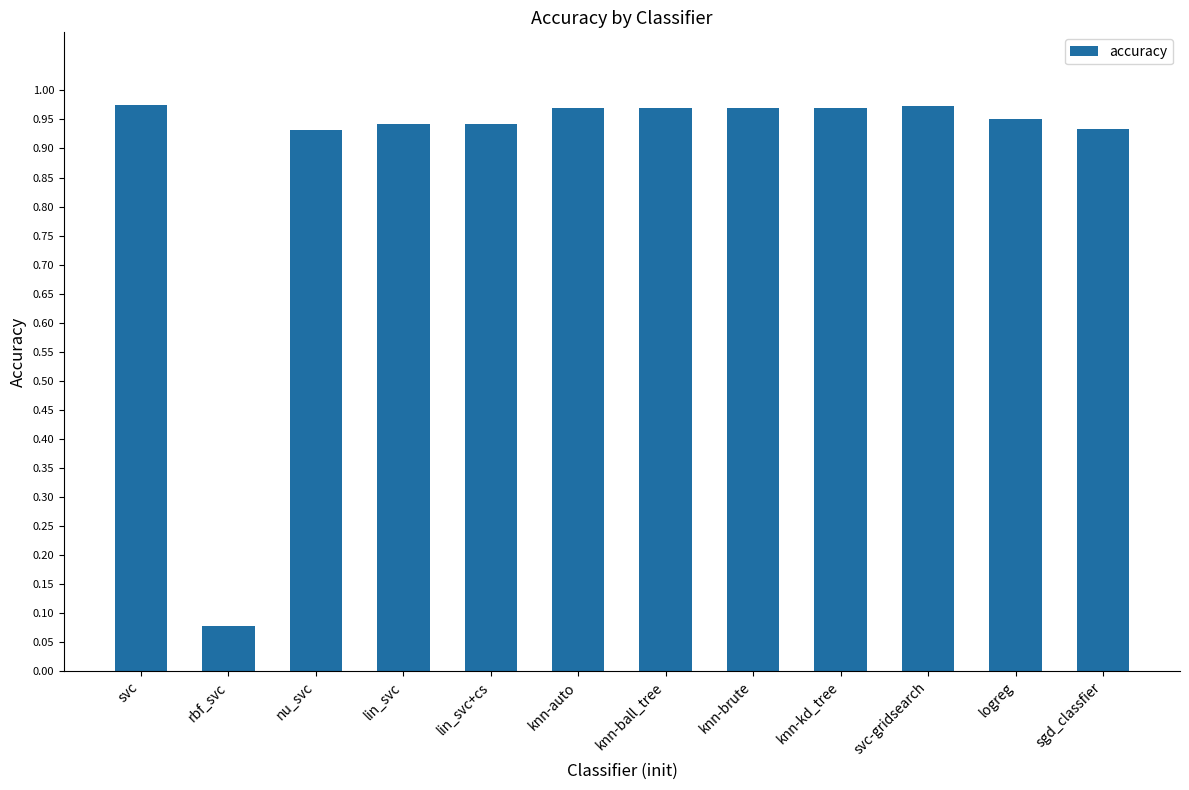

True or false: the data shows 0.3 at knn-ball_tree.

False